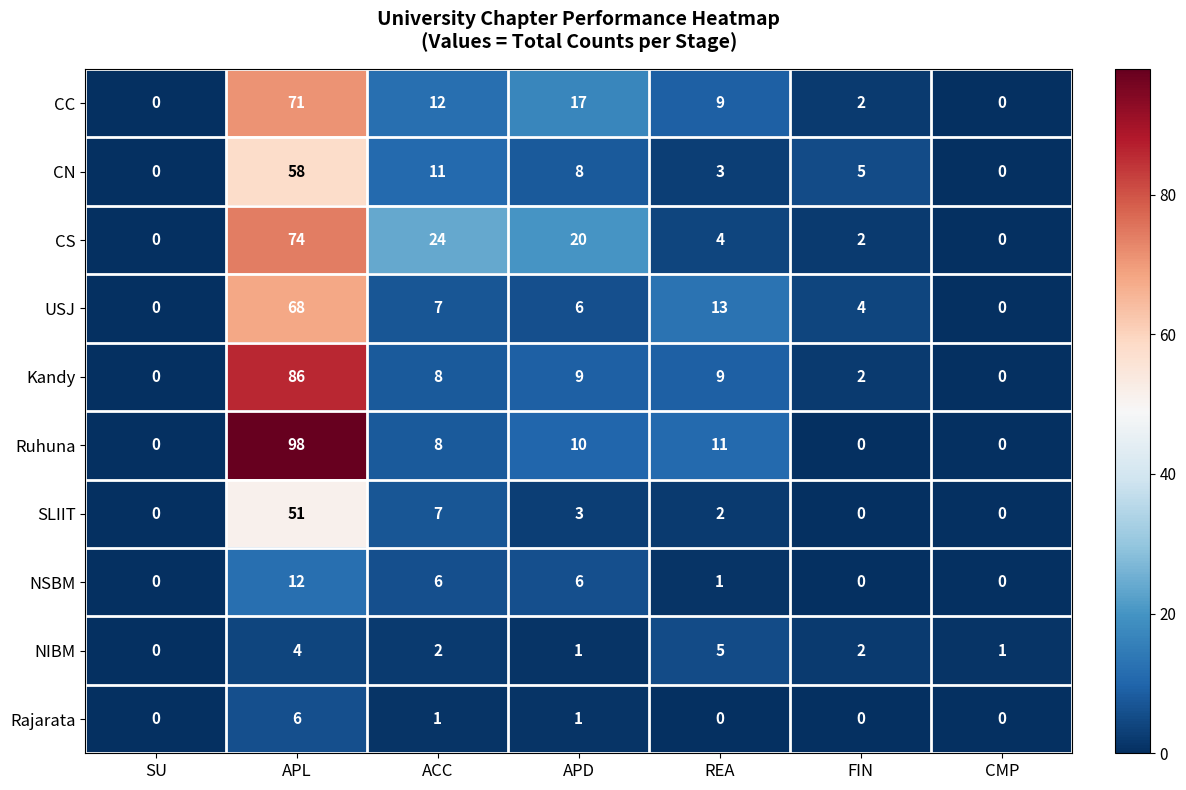

The Ruhuna series shows 49 at FIN. True or false?

False